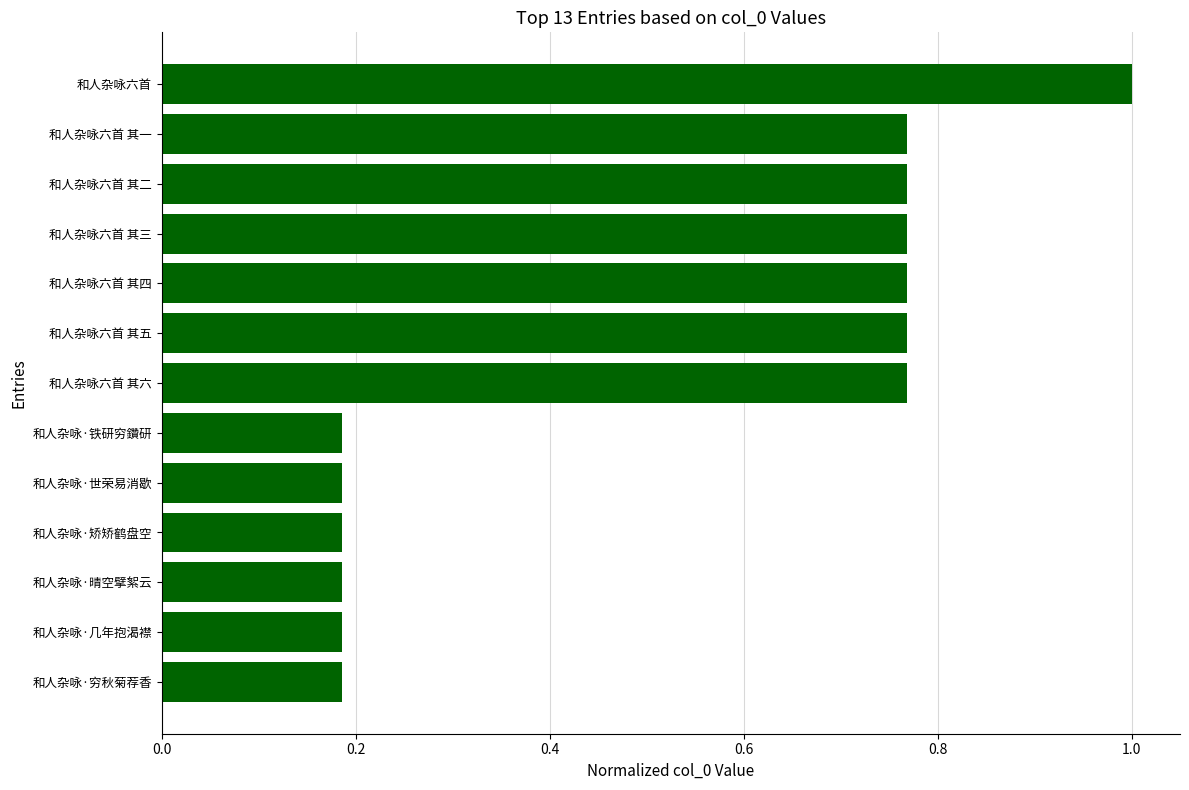

Is it true that the value at 和人杂咏六首 其四 is 1.1?

False